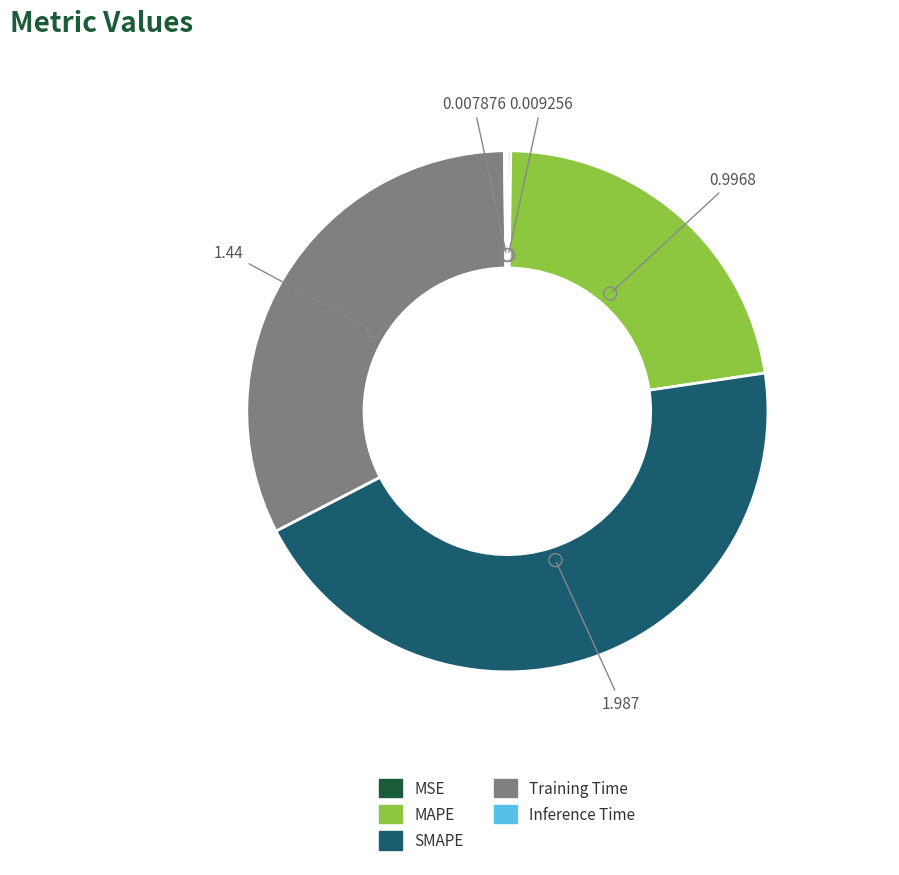

What is the largest slice in the pie chart?

SMAPE